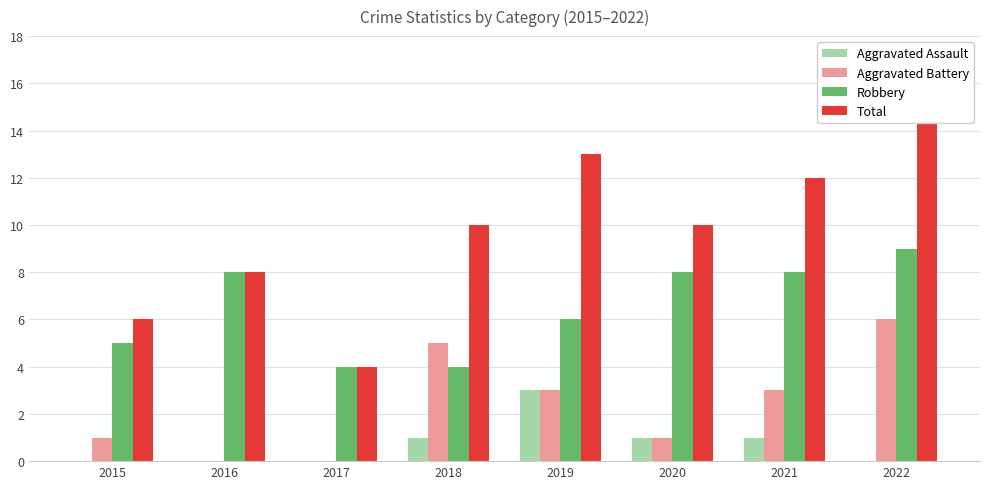

What is the value of the Aggravated Battery bar at the 4th from the left?

5